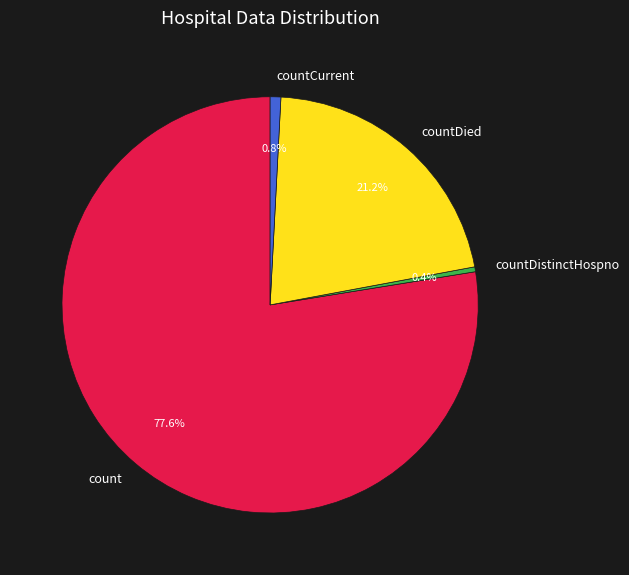

Which has a higher value, countDistinctHospno or count?

count